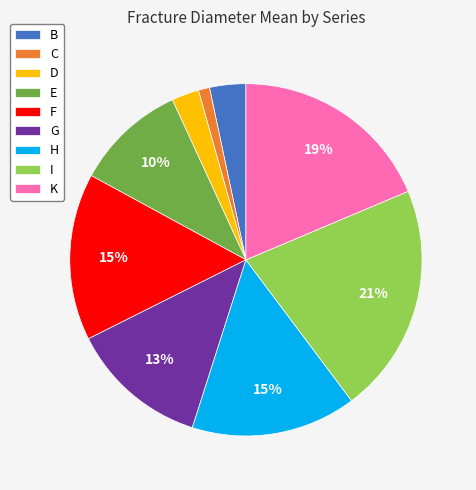

Does H account for over 50% of the chart?

No